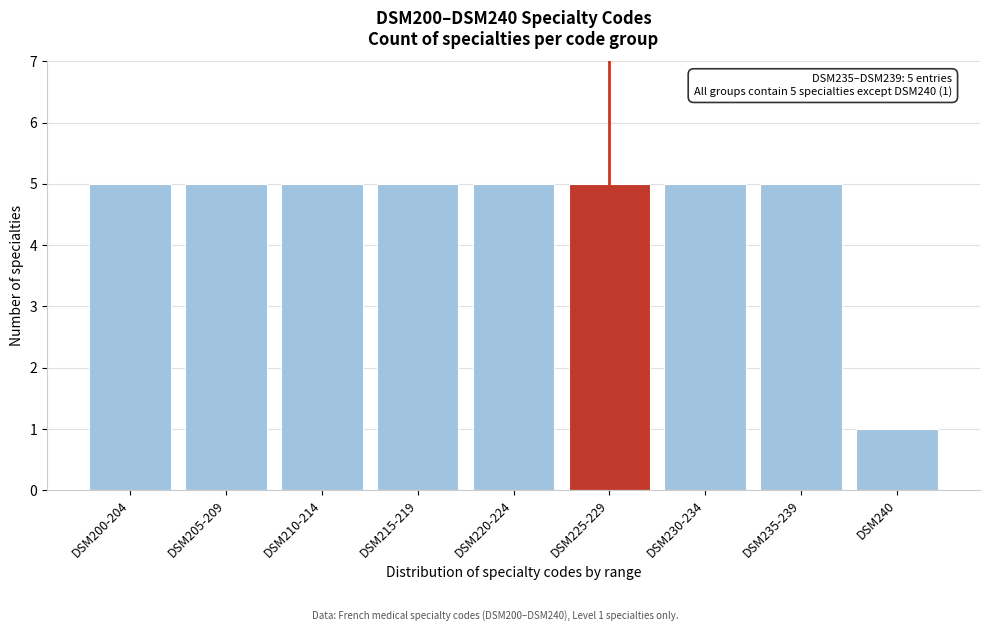

Reading left to right, extract all data points from this chart.

DSM200-204=5	DSM205-209=5	DSM210-214=5	DSM215-219=5	DSM220-224=5	DSM225-229=5	DSM230-234=5	DSM235-239=5	DSM240=1